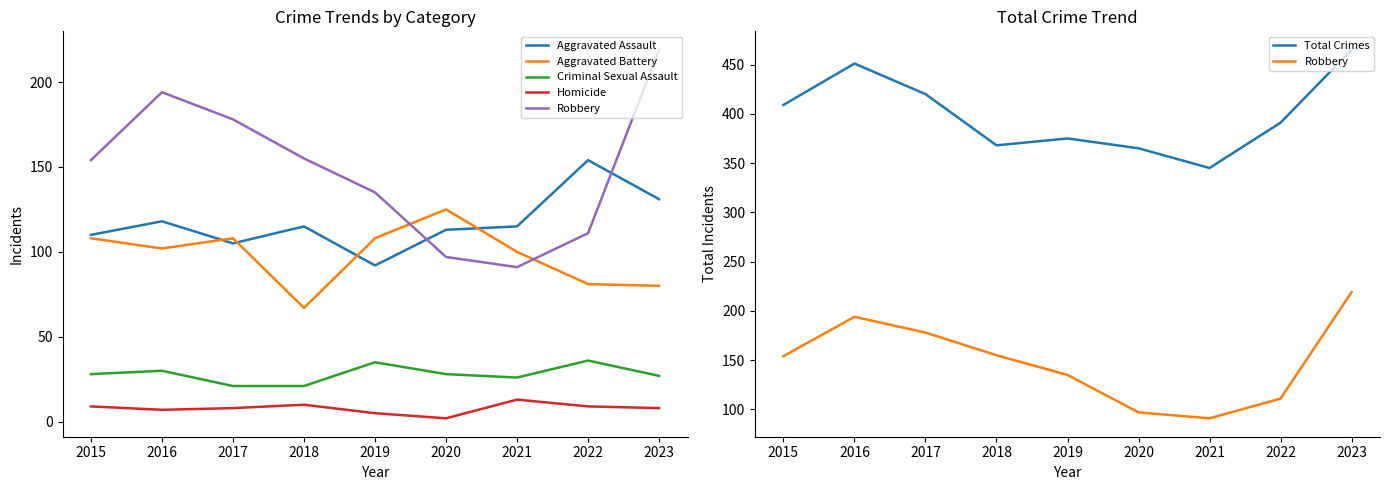

True or false: Criminal Sexual Assault and Aggravated Battery cross at least once.

False